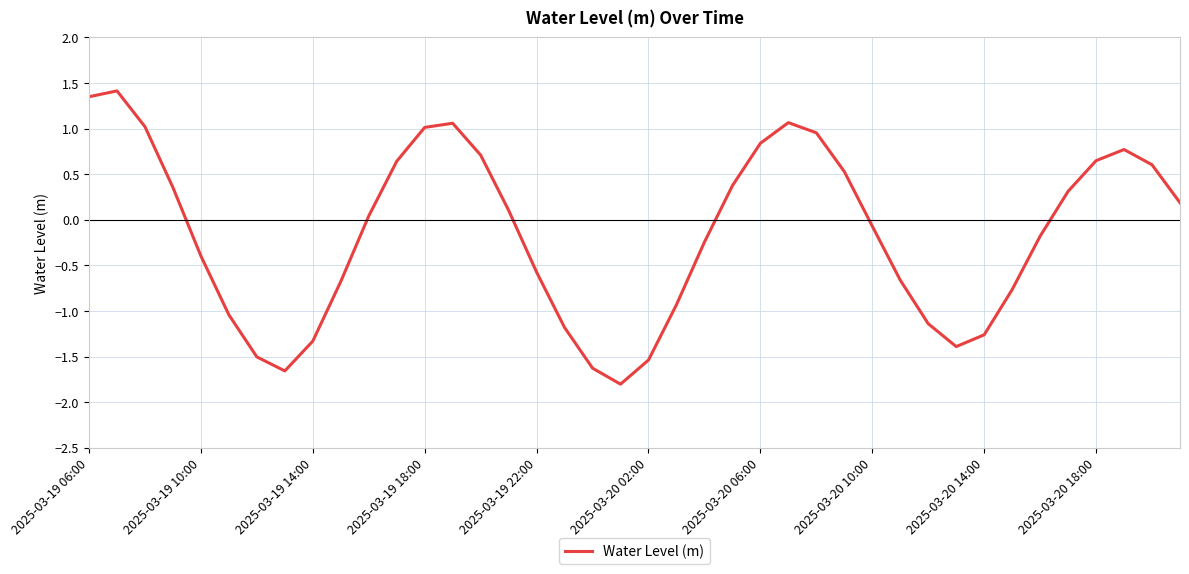

What is the maximum value shown in the chart?

1.4